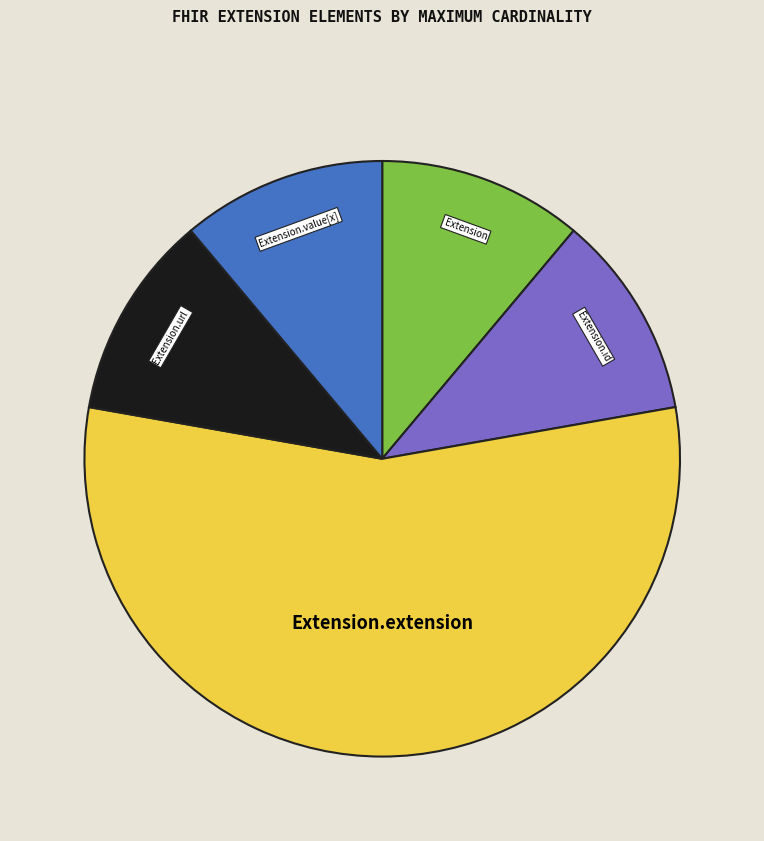

Is there any slice that represents more than half of the pie?

Yes